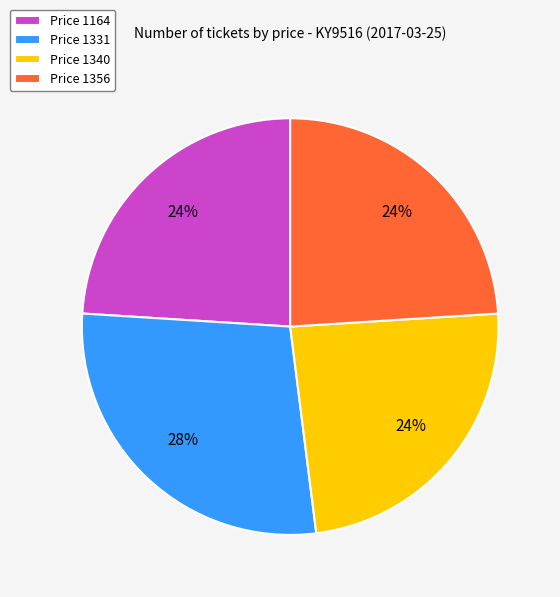

To the nearest percent, what portion does Price 1340 represent?

24%